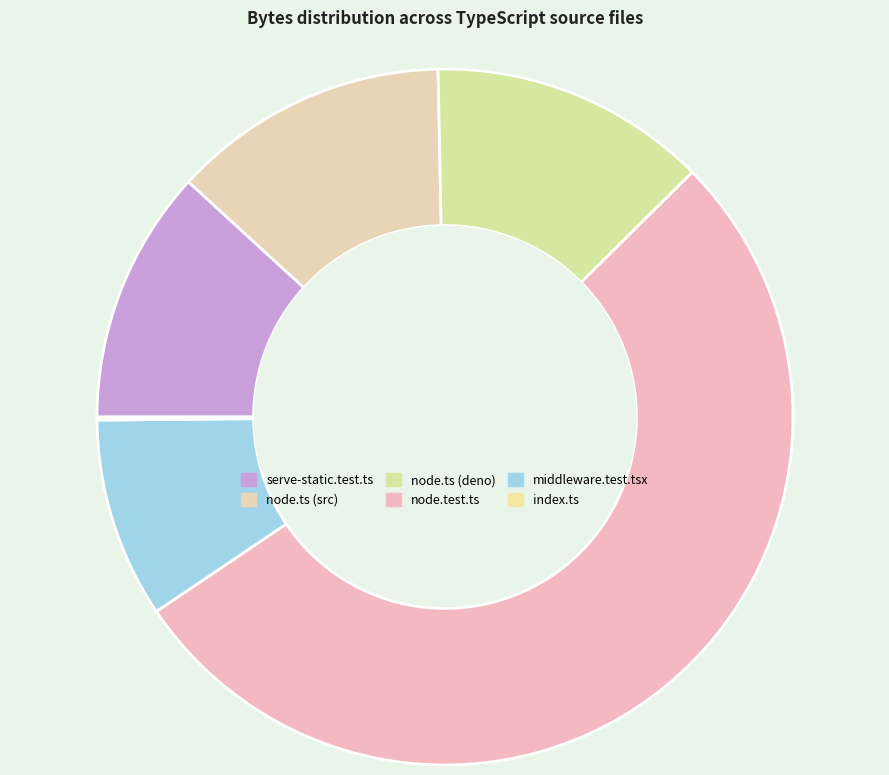

To the nearest percent, what percentage of the pie is serve-static.test.ts?

12%